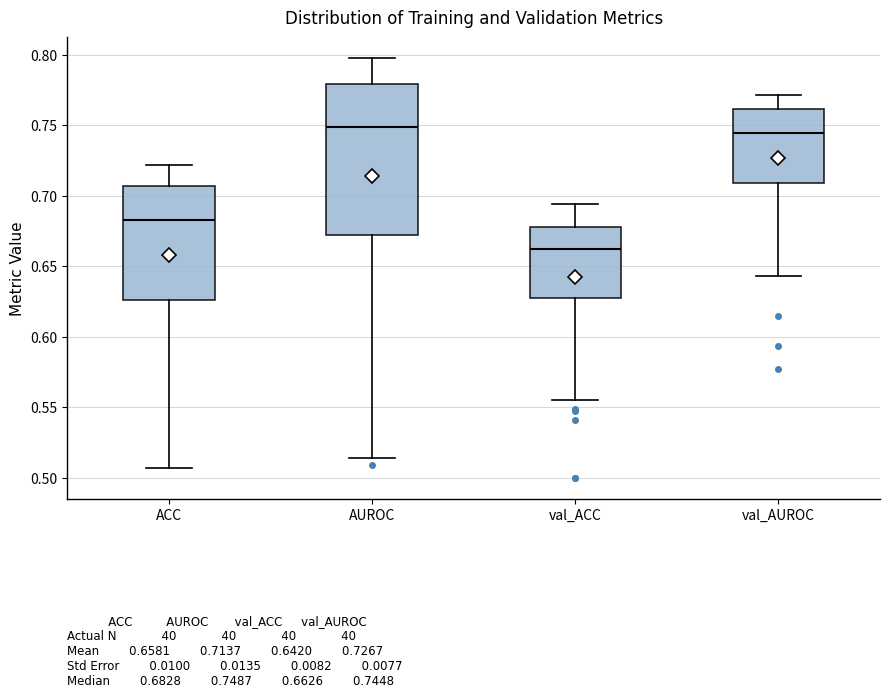

Which box is the tallest, from its lower edge to its upper edge?

AUROC